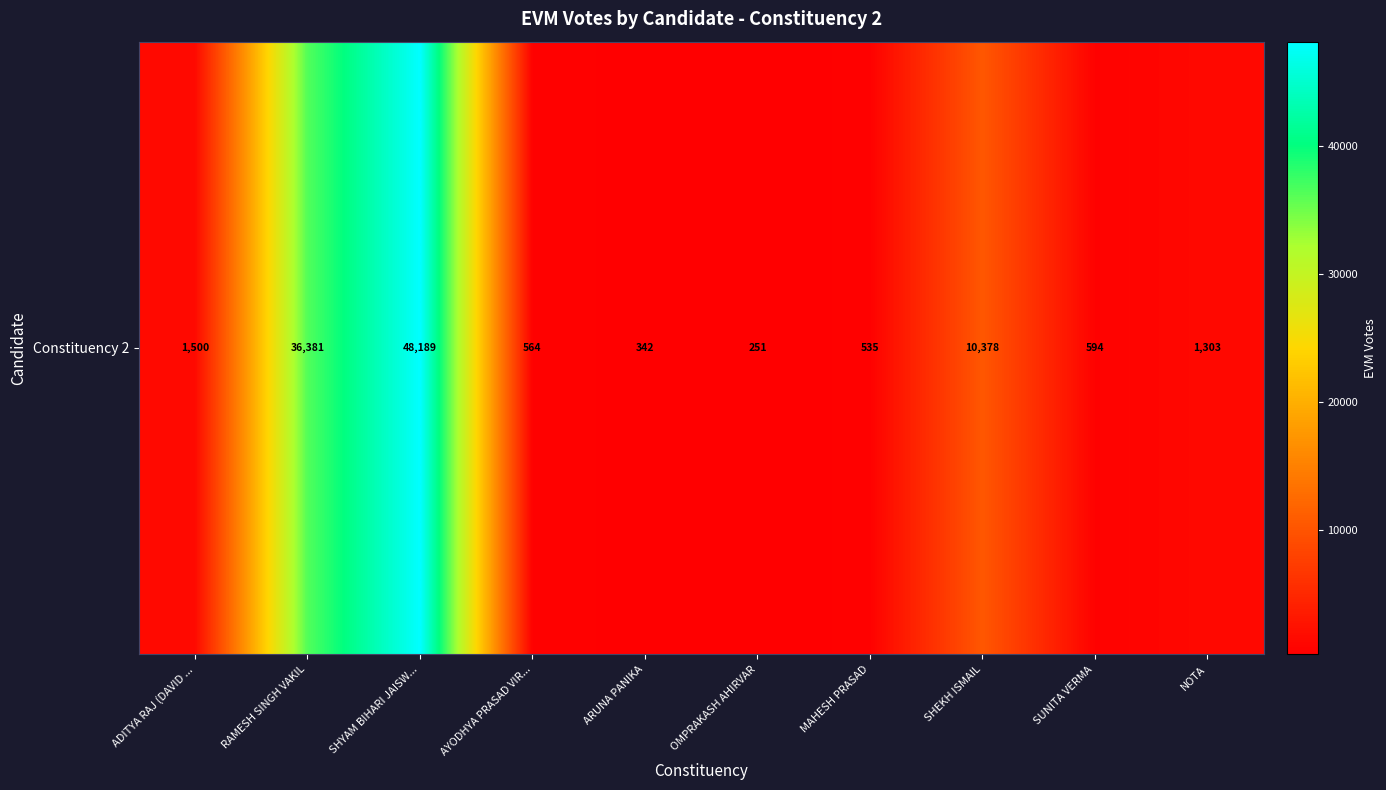

Rank the categories by value from highest to lowest.

SHYAM BIHARI JAISW..., RAMESH SINGH VAKIL, SHEKH ISMAIL, ADITYA RAJ (DAVID ..., NOTA, SUNITA VERMA, AYODHYA PRASAD VIR..., MAHESH PRASAD, ARUNA PANIKA, OMPRAKASH AHIRVAR